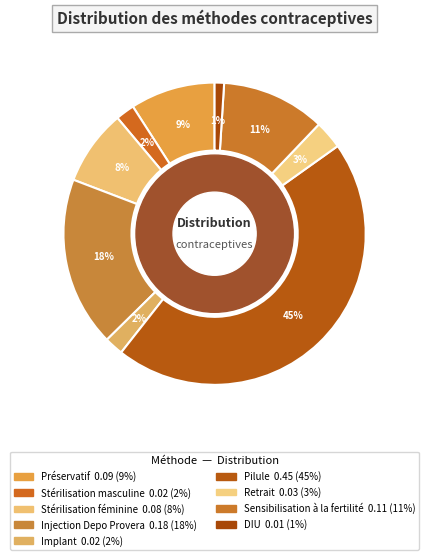

To the nearest percent, what portion does Implant represent?

2%